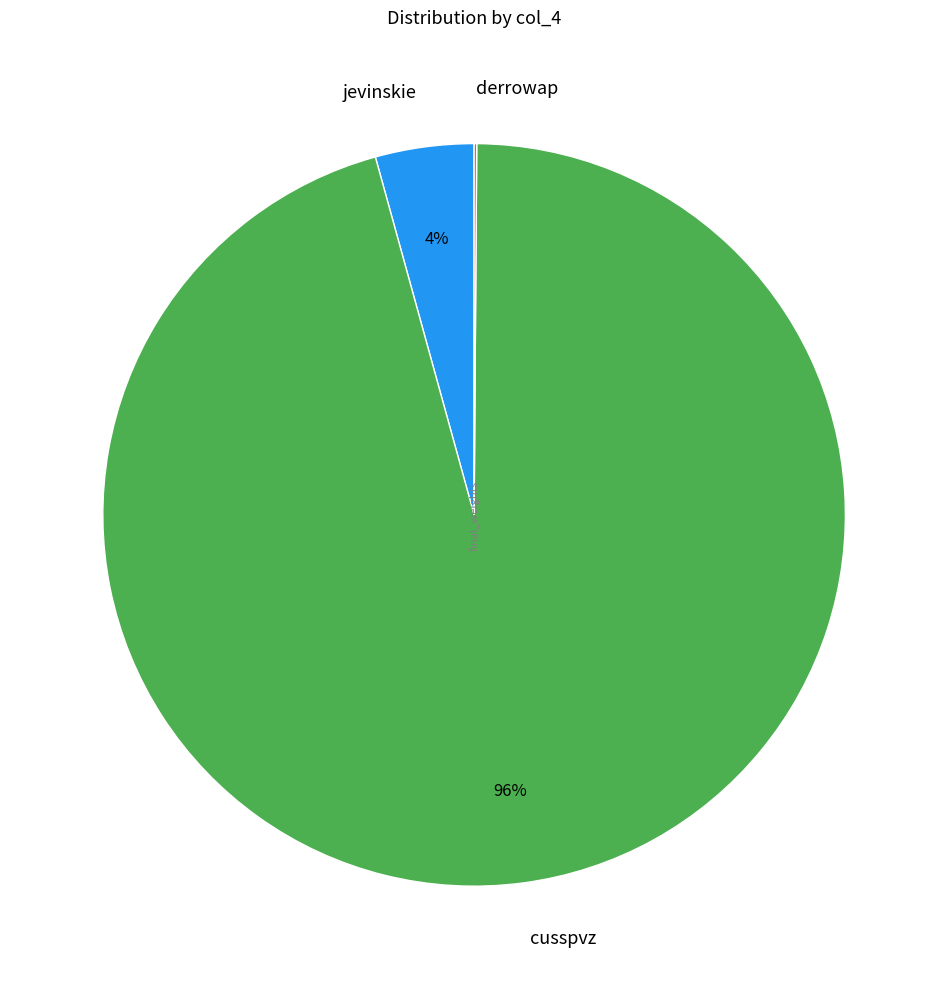

Which category has the biggest portion of the pie?

cusspvz